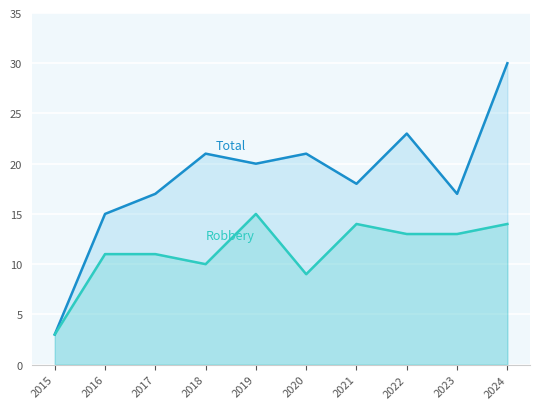

Rank the series at 2015 from highest to lowest value.

Total, Robbery